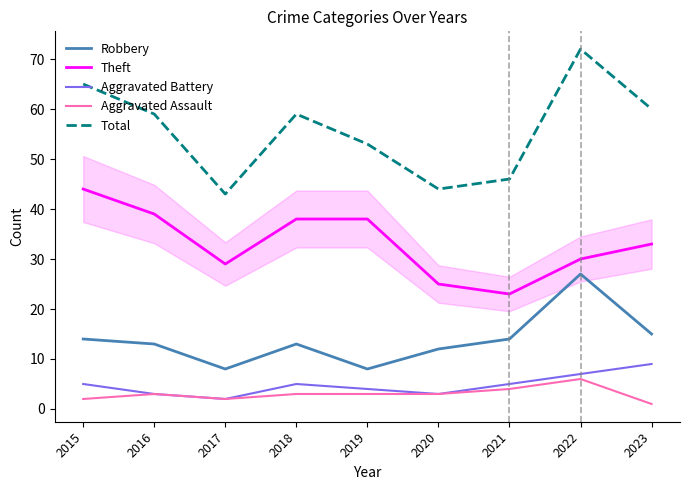

Reading right to left, what are all the values shown in this chart?

Robbery: 2023=15	2022=27	2021=14	2020=12	2019=8	2018=13	2017=8	2016=13	2015=14
Theft: 2023=33	2022=30	2021=23	2020=25	2019=38	2018=38	2017=29	2016=39	2015=44
Aggravated Battery: 2023=9	2022=7	2021=5	2020=3	2019=4	2018=5	2017=2	2016=3	2015=5
Aggravated Assault: 2023=1	2022=6	2021=4	2020=3	2019=3	2018=3	2017=2	2016=3	2015=2
Total: 2023=60	2022=72	2021=46	2020=44	2019=53	2018=59	2017=43	2016=59	2015=65